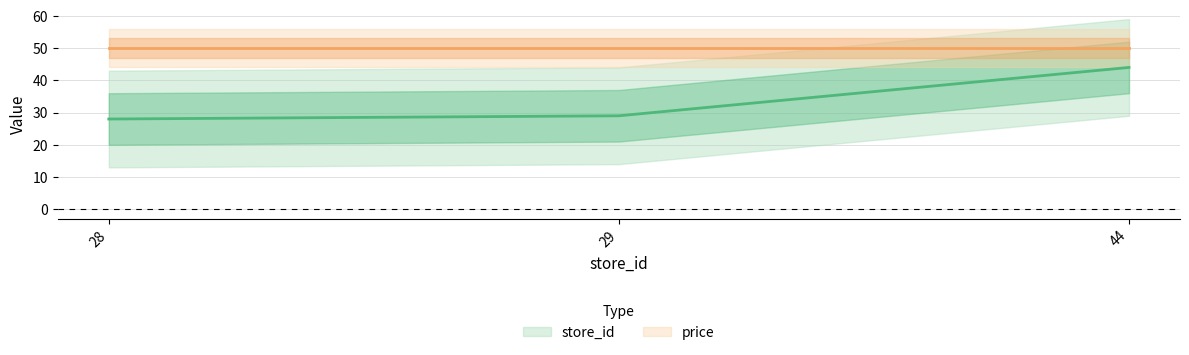

What is the ratio of the value at 28 to the value at 29?

1.0